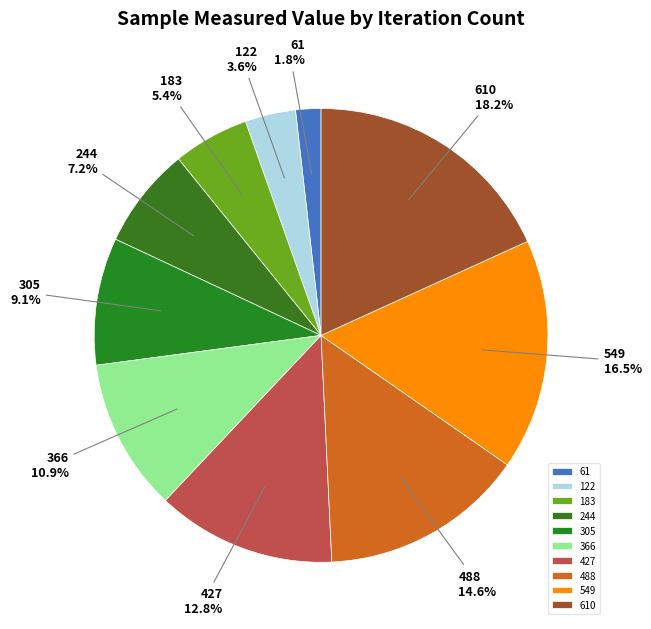

Rank the categories by value from highest to lowest.

610, 549, 488, 427, 366, 305, 244, 183, 122, 61